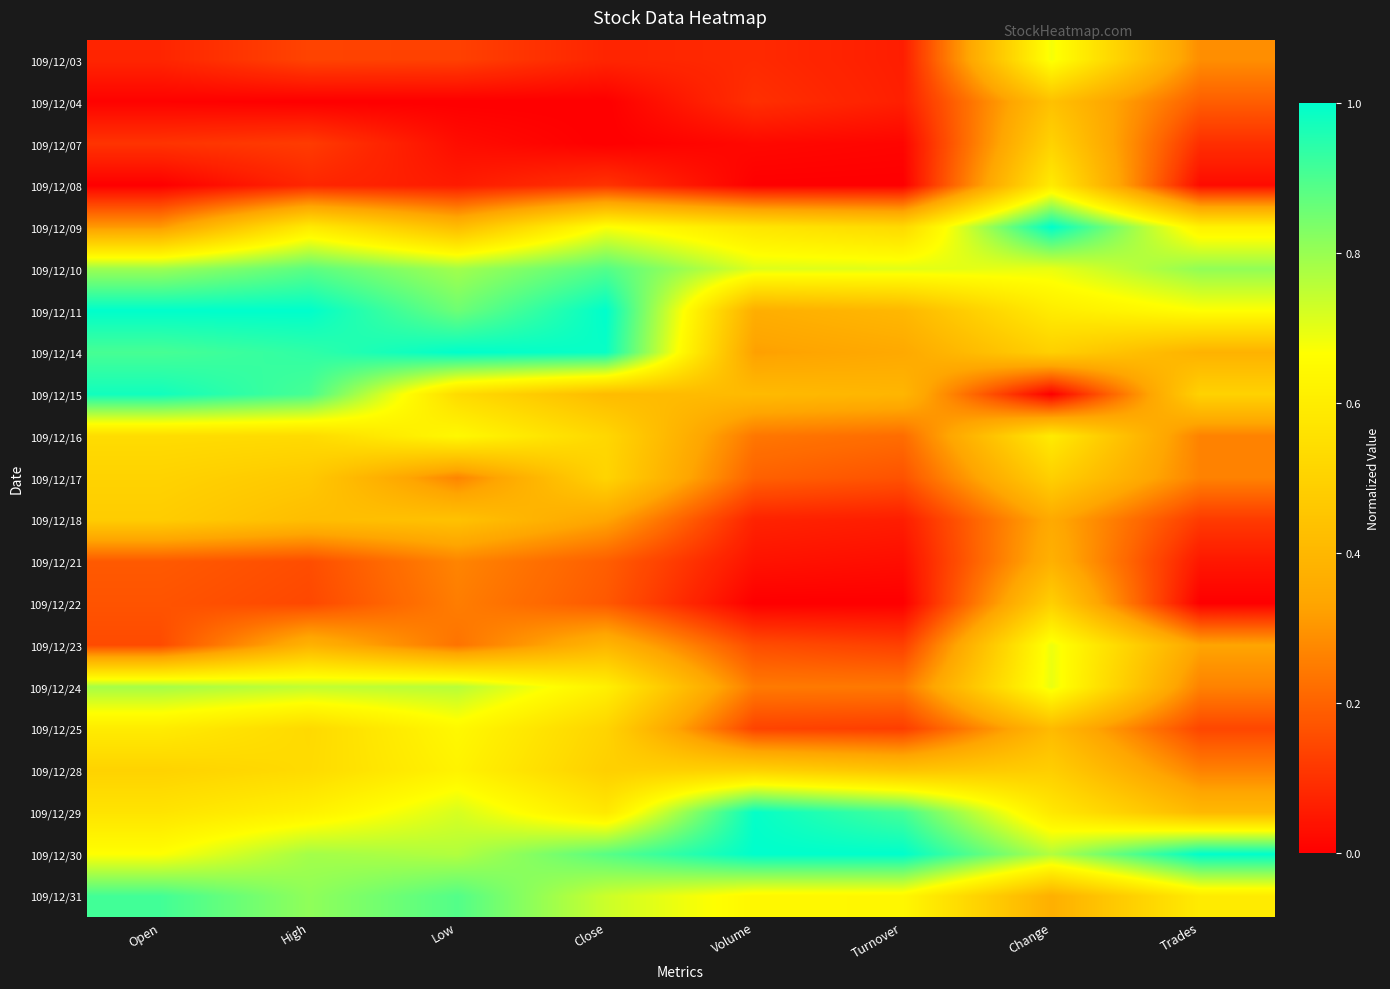

At how many categories does at least one series exceed 0?

8